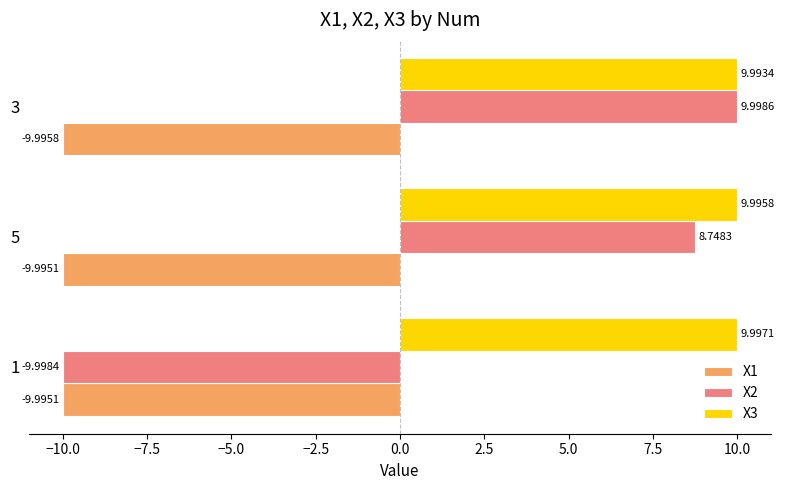

What is the difference between the highest and lowest values at 3?

20.0